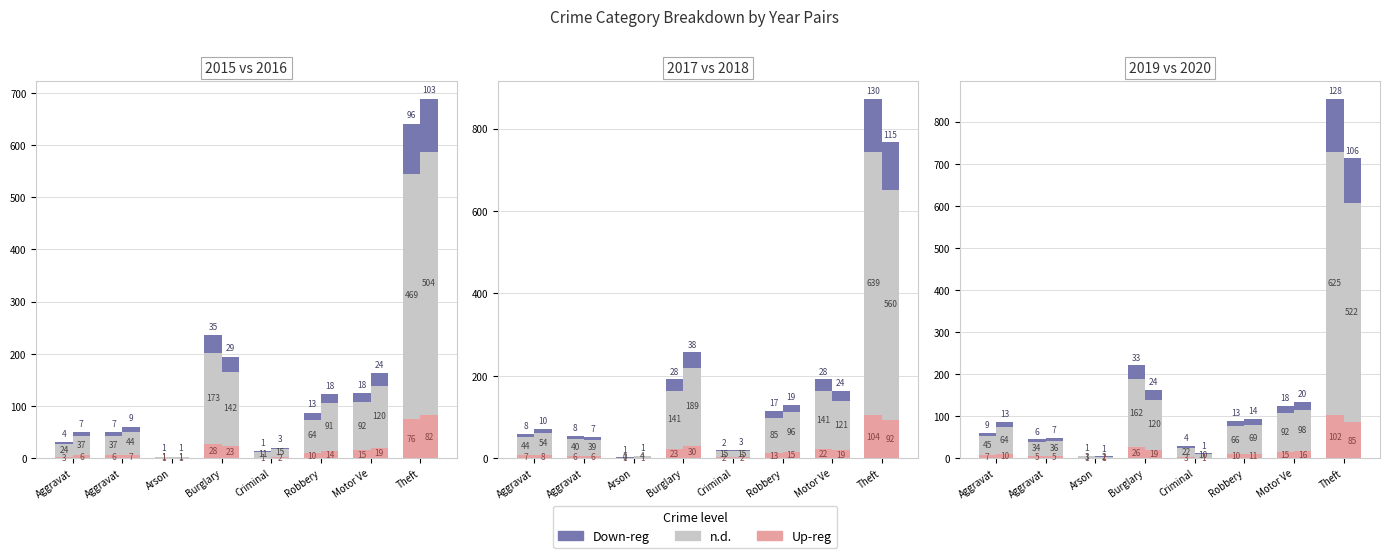

What is the average value of the 2020 series?

157